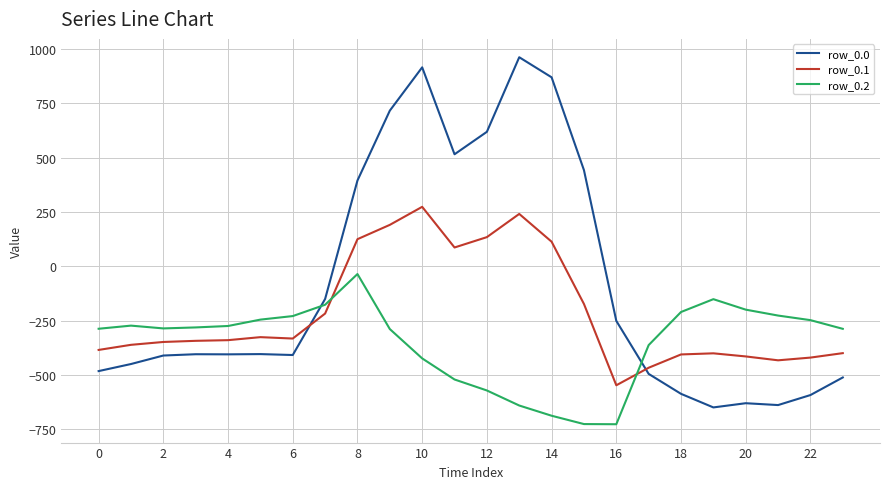

Which series has the largest range (max minus min)?

row_0.0